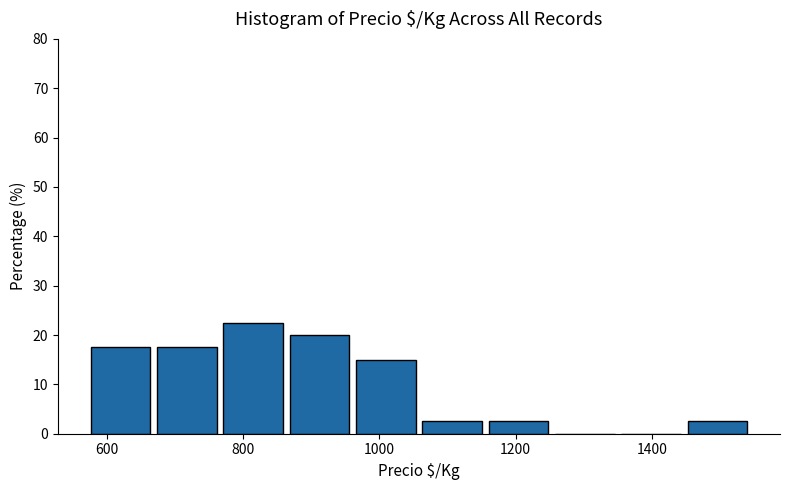

Which range on the x-axis has the tallest bar?

780 to 860